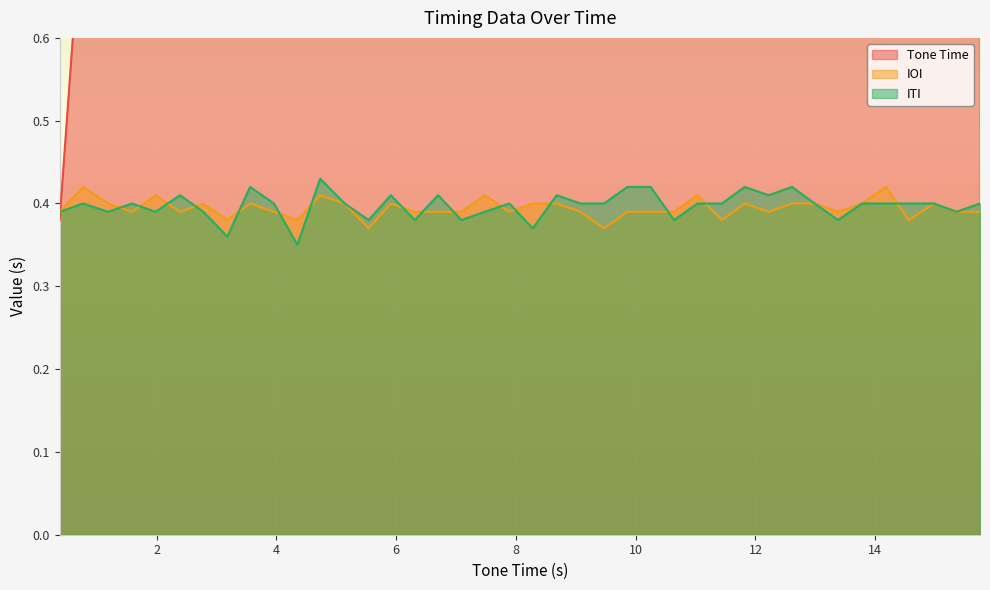

Count the number of categories in the chart.

40